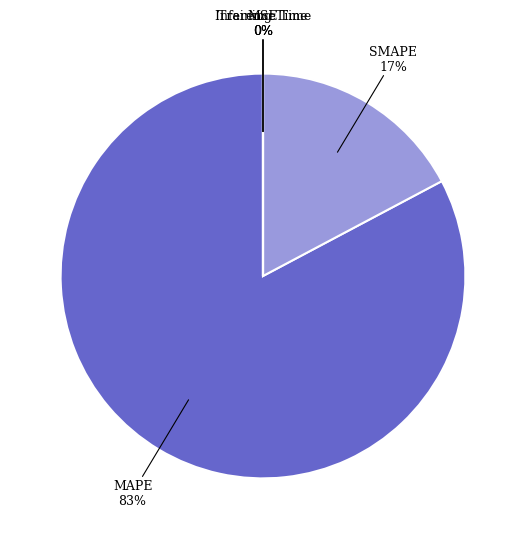

How many segments does this pie chart have?

5